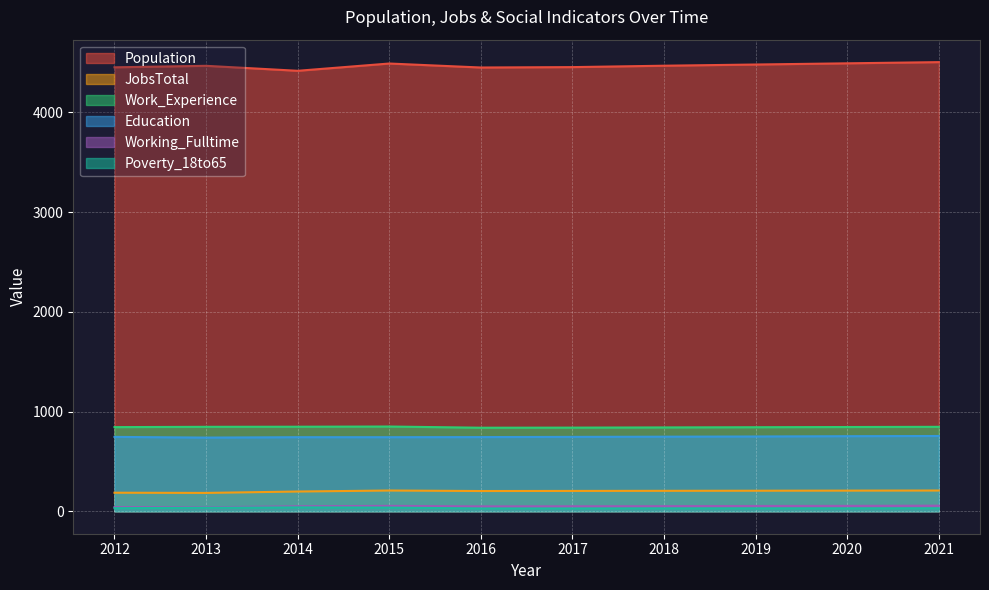

At which label does Poverty_18to65 first exceed 30?

2012